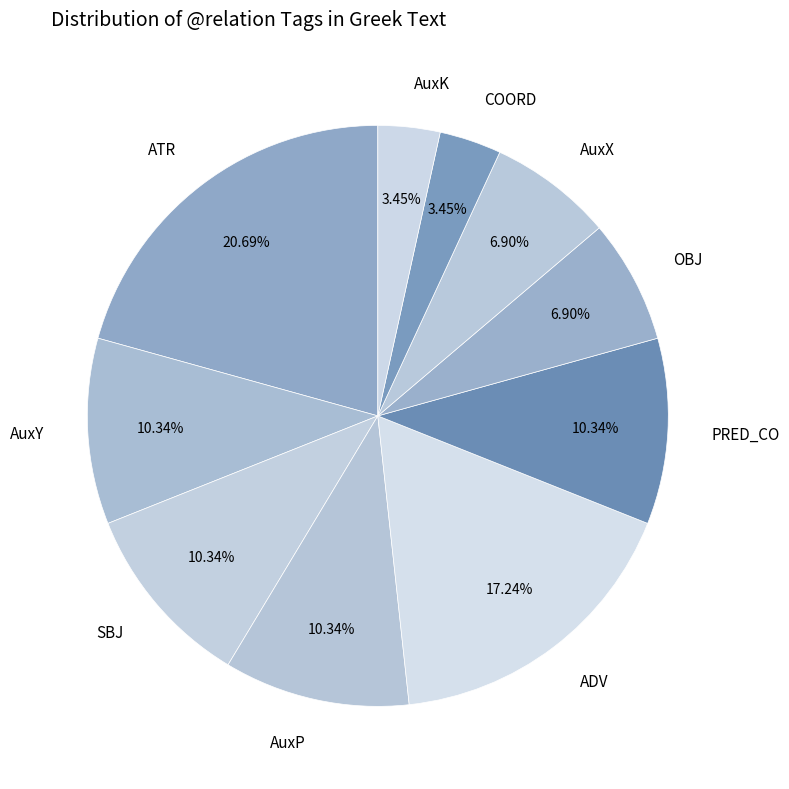

Is it true that ATR is 21% of the pie?

True